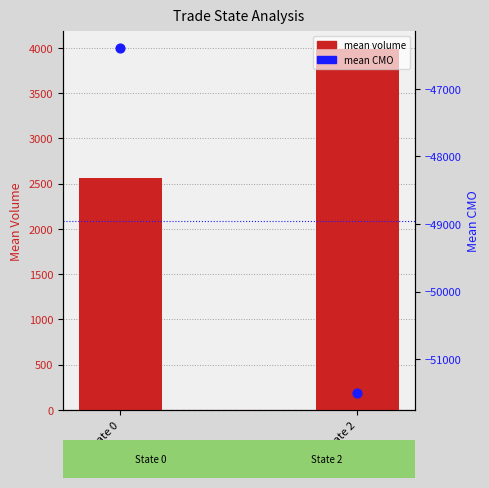

What are all the series names shown in the legend?

mean volume, mean CMO